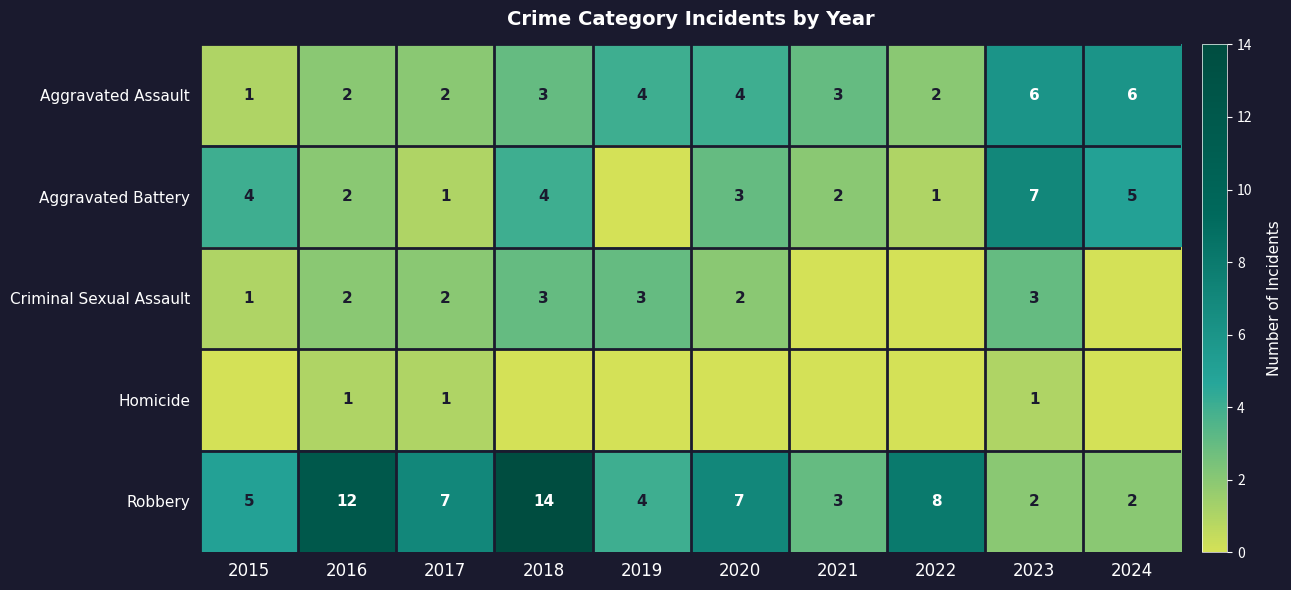

What is the sum of all Aggravated Assault values?

33